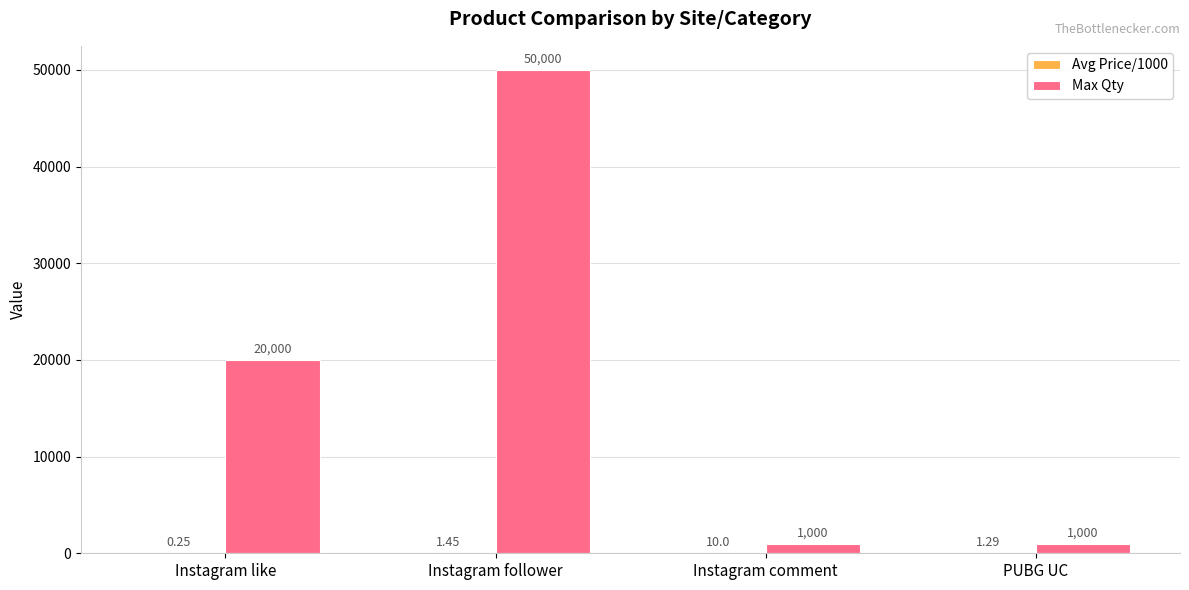

What is the difference between the Max Qty values at Instagram like and PUBG UC?

19000.0